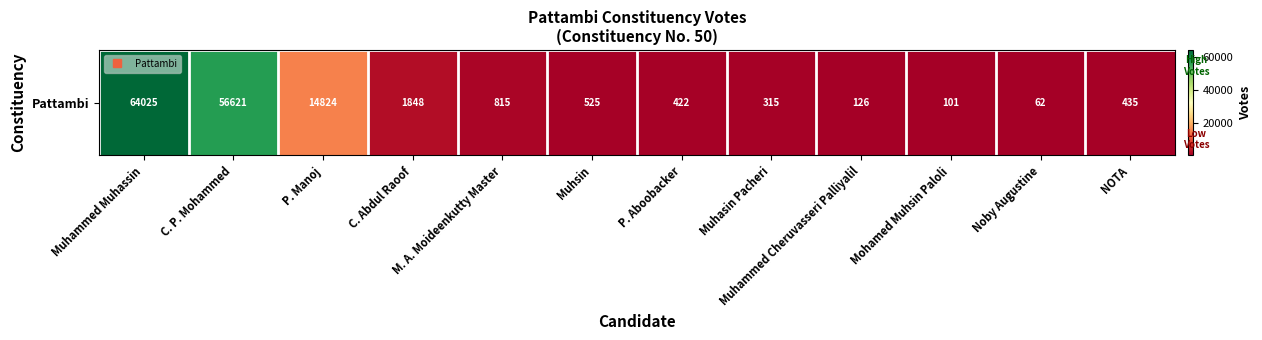

Reading right to left, what are all the values shown in this chart?

NOTA=435	Noby Augustine=62	Mohamed Muhsin Paloli=101	Muhammed Cheruvasseri Palliyalil=126	Muhasin Pacheri=315	P. Aboobacker=422	Muhsin=525	M. A. Moideenkutty Master=815	C. Abdul Raoof=1848	P. Manoj=14824	C. P. Mohammed=56621	Muhammed Muhassin=64025